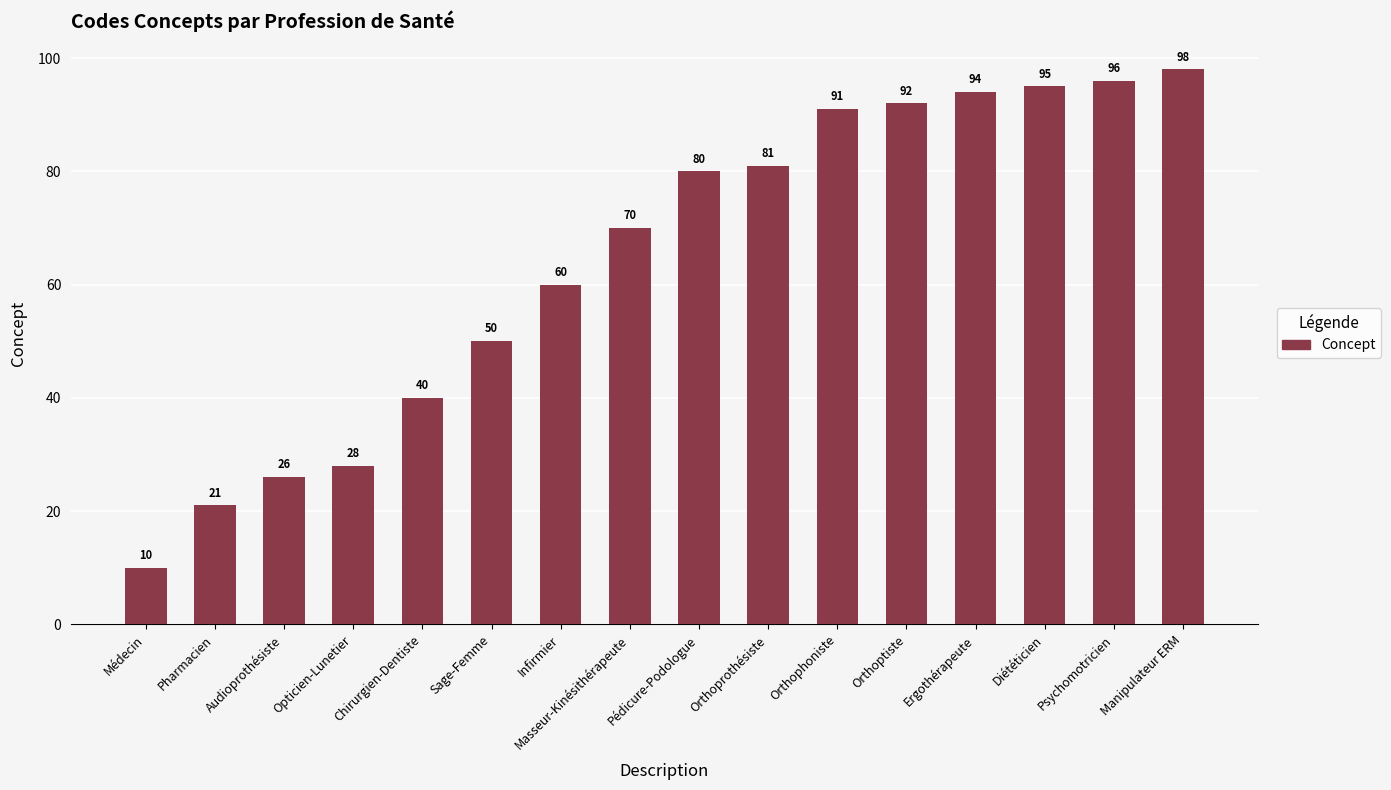

List the labels in order of value, largest first.

Manipulateur ERM, Psychomotricien, Diététicien, Ergothérapeute, Orthoptiste, Orthophoniste, Orthoprothésiste, Pédicure-Podologue, Masseur-Kinésithérapeute, Infirmier, Sage-Femme, Chirurgien-Dentiste, Opticien-Lunetier, Audioprothésiste, Pharmacien, Médecin